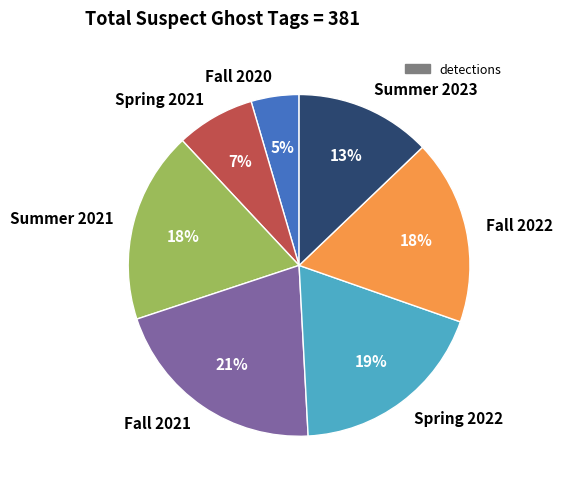

Approximately how many times larger is the value at Spring 2021 compared to Spring 2022?

0.4